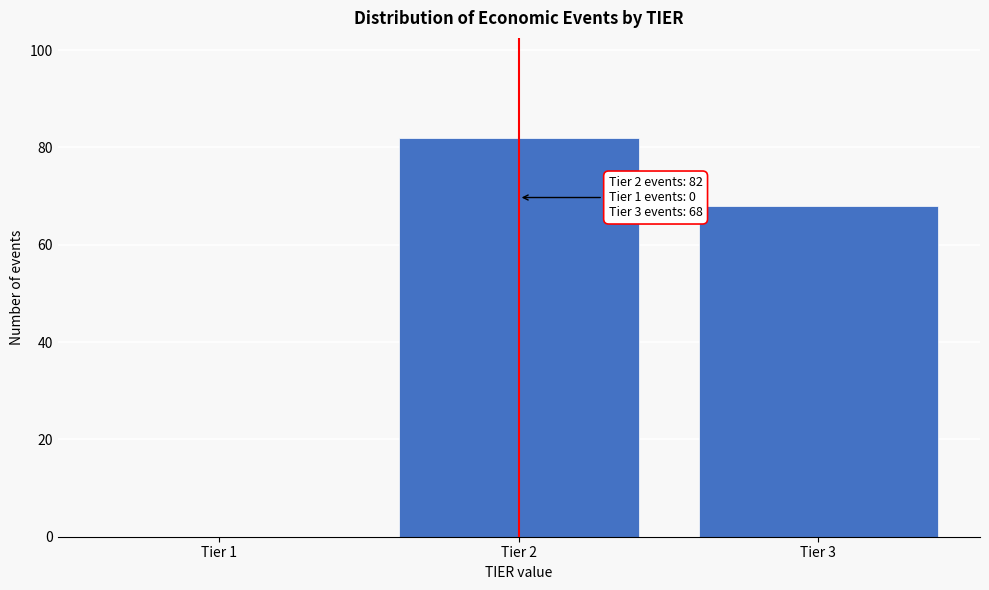

Reading left to right, transcribe all the data shown in this chart.

Tier 1=0	Tier 2=82	Tier 3=68